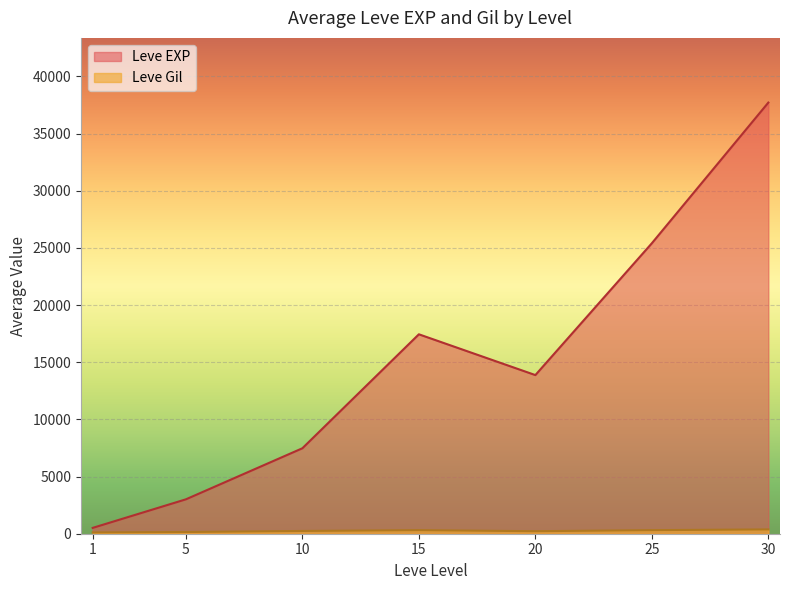

Where is the first local minimum for Leve EXP?

20